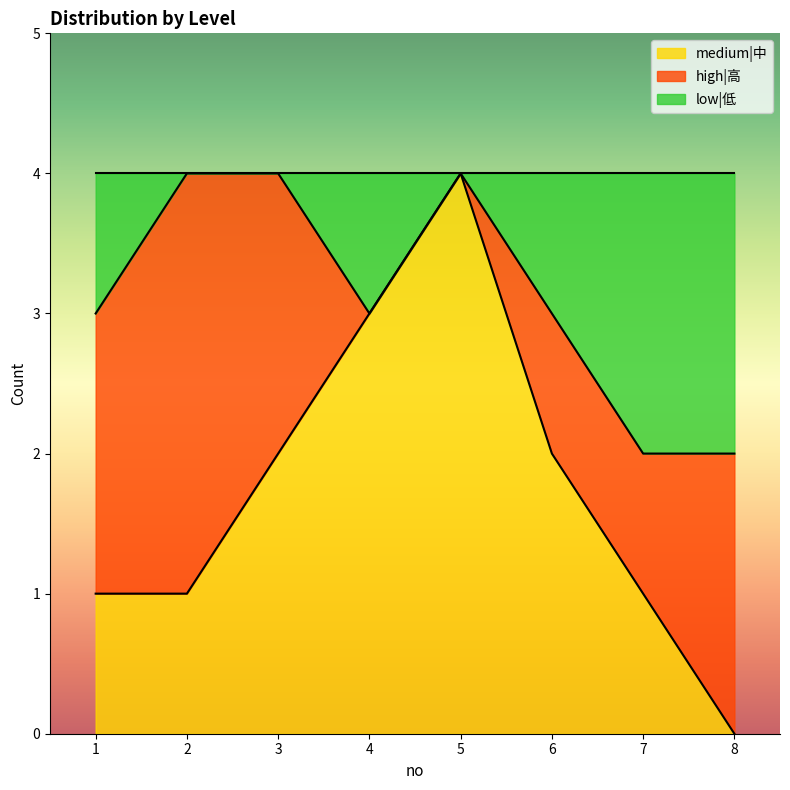

Which category has the lowest value in the medium|中 series?

8